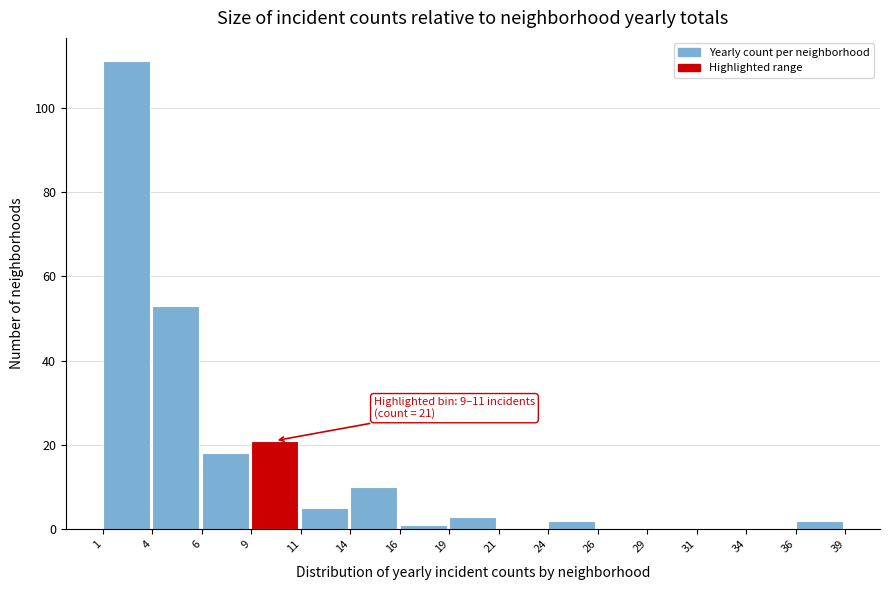

Reading left to right, transcribe all the data shown in this chart.

1=111	4=53	6=18	9=21	11=5	14=10	16=1	19=3	21=0	24=2	26=0	29=0	31=0	34=0	36=2